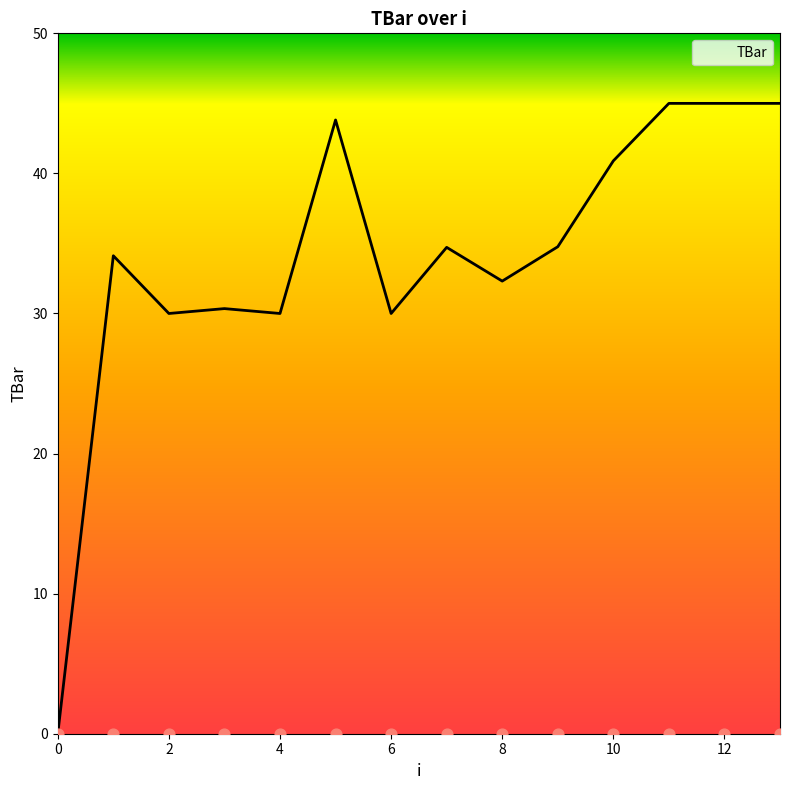

Approximately how many times larger is the value at 3 compared to 2?

1.0